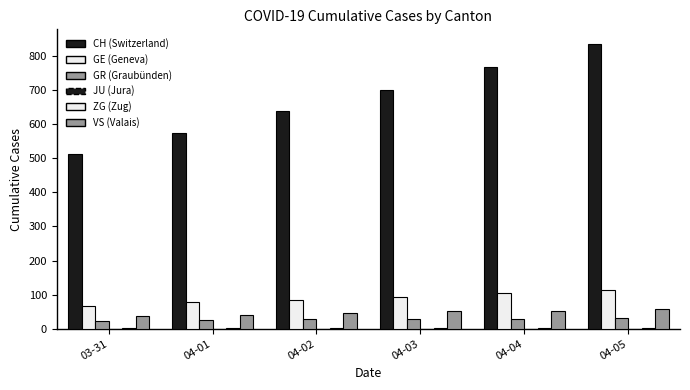

Are the bars horizontal?

No